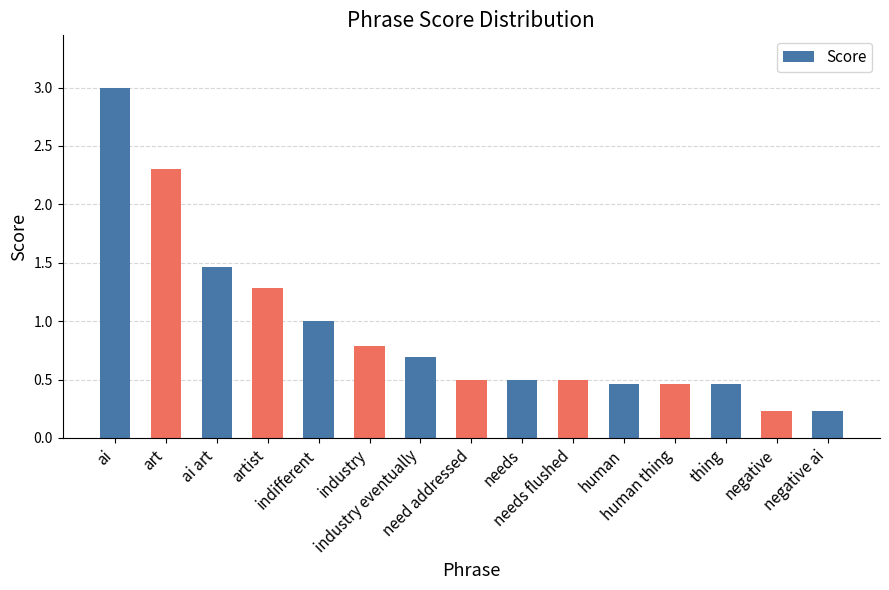

Which category has the highest value across all series?

ai